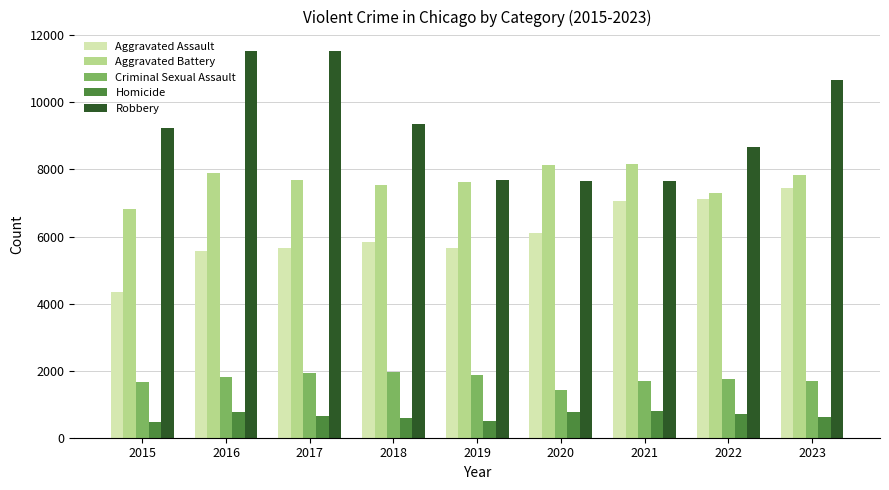

What value does the Aggravated Battery series have at 2022?

7310